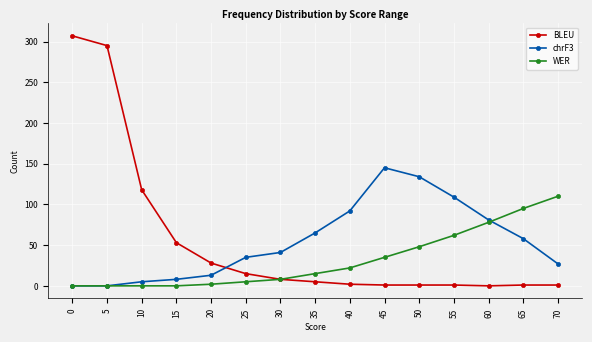

What is the maximum value for BLEU?

307